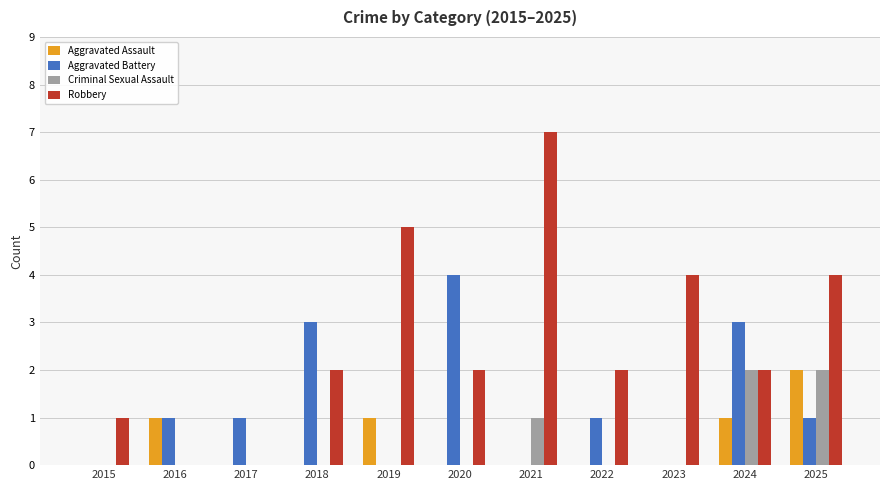

What is the total value across all series at 2018?

5